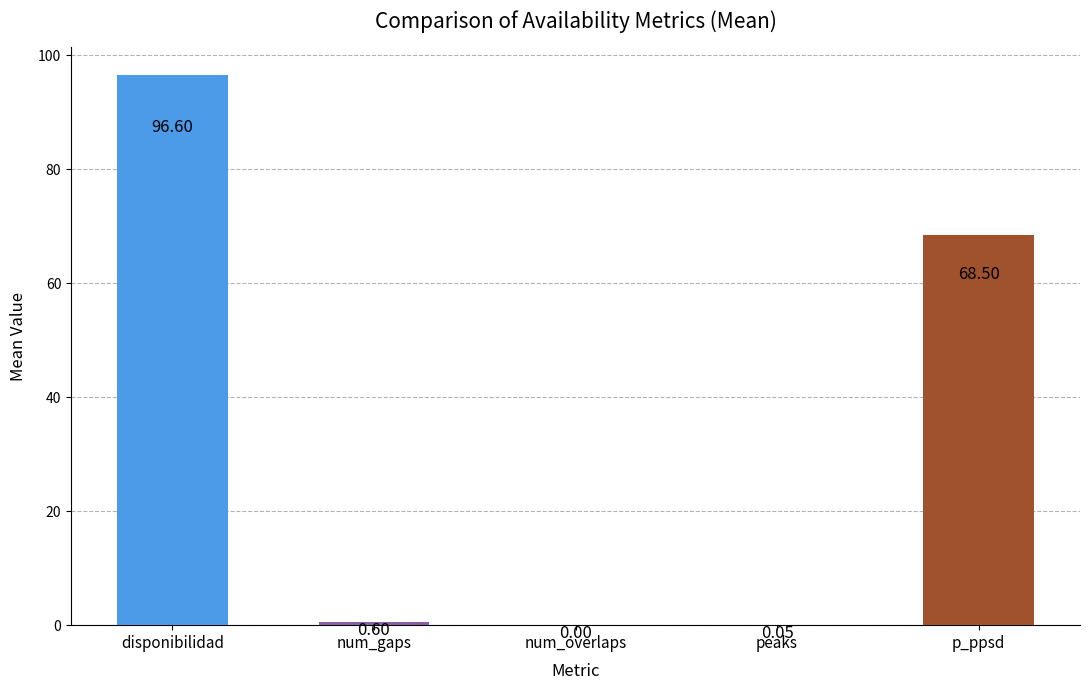

At which label is the value closest to 48?

p_ppsd